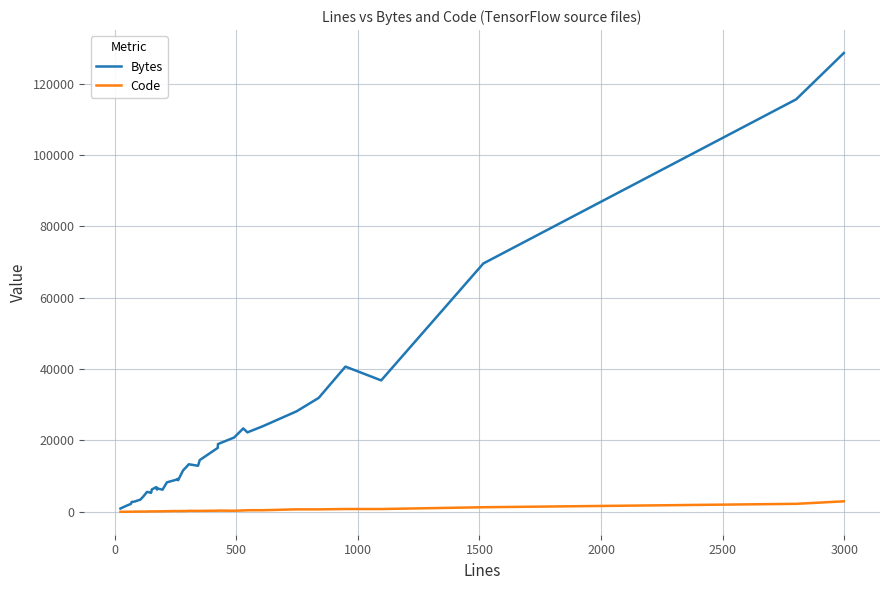

What is the highest value of the Code series?

2949